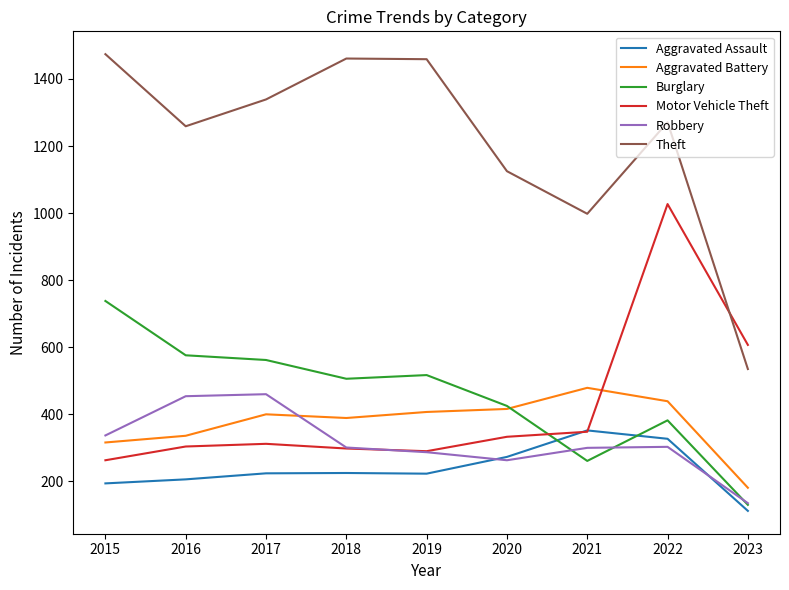

Is it true that Theft equals 1915 at 2016?

False